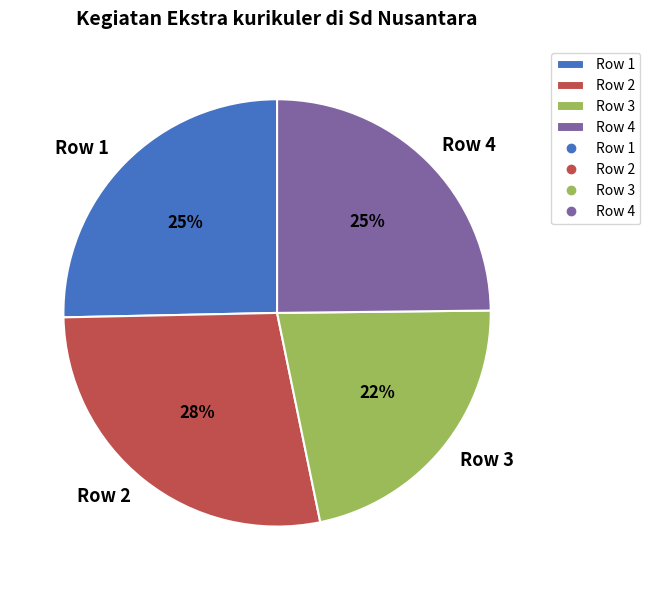

To the nearest percent, what percentage of the pie is Row 4?

25%